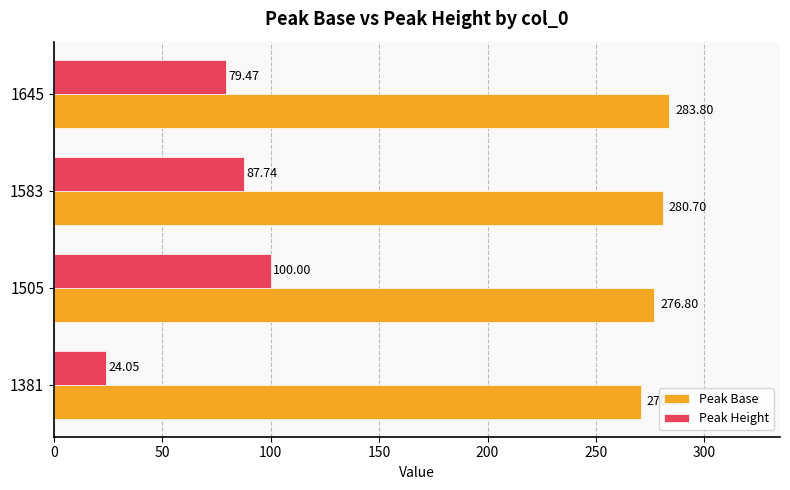

At how many categories does at least one series exceed 166?

4